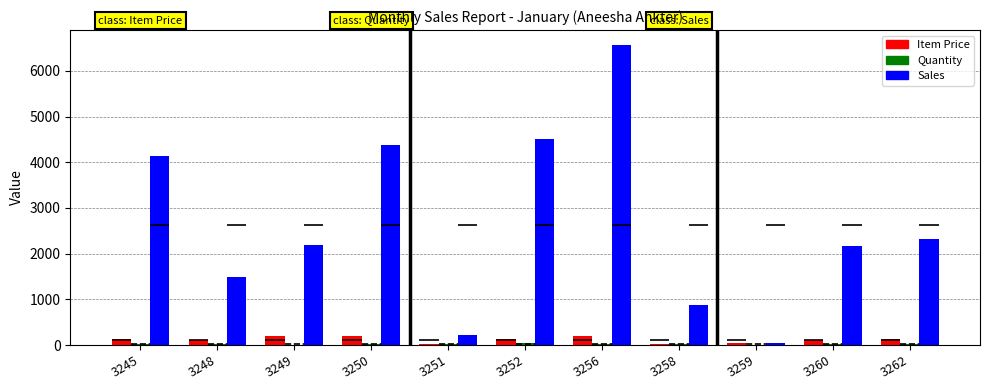

What is the average value of the Quantity series?

21